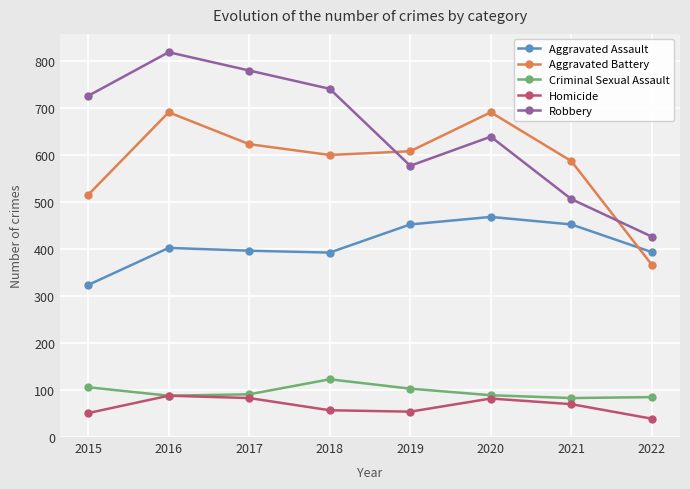

At which label does Homicide first exceed 69?

2016